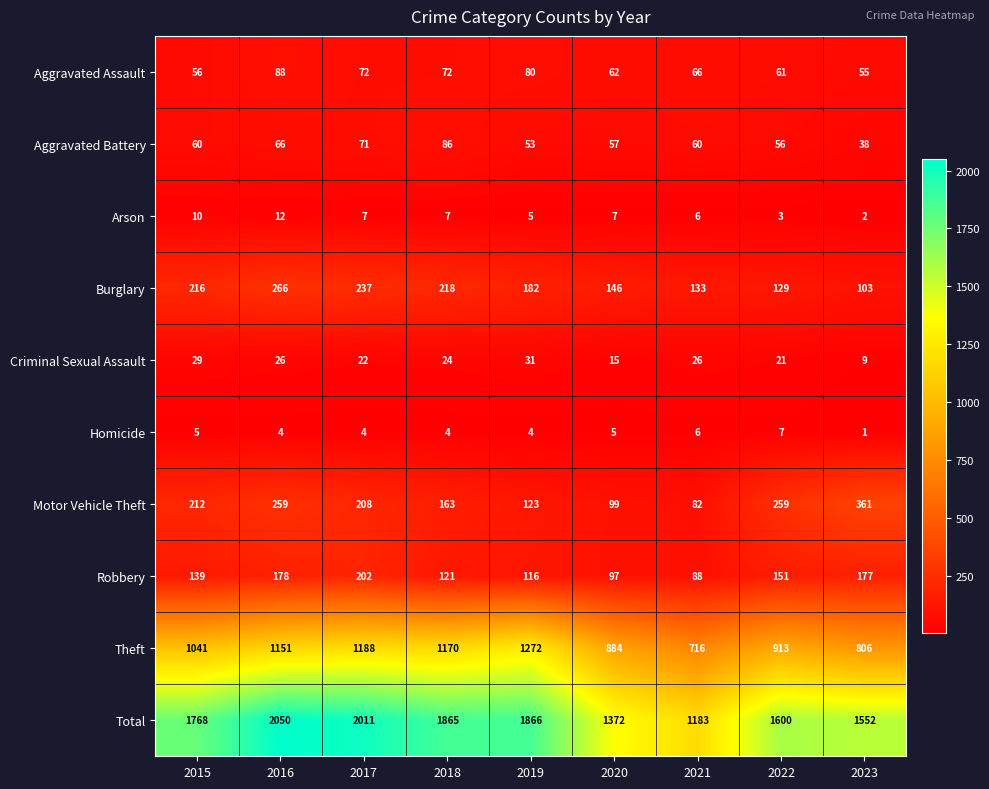

Rank the categories by Theft value from highest to lowest.

2019, 2017, 2018, 2016, 2015, 2022, 2020, 2023, 2021